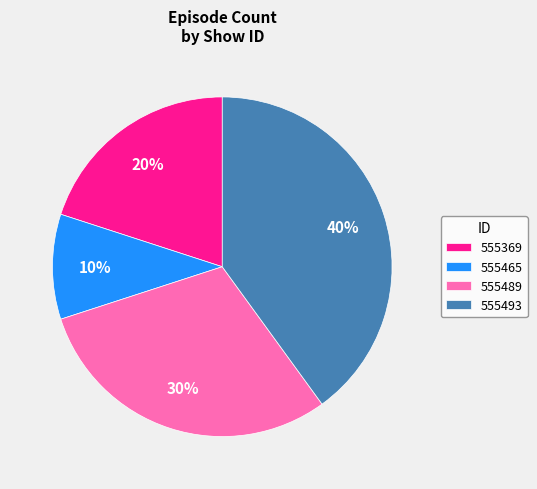

What is the smallest slice in the pie chart?

555465